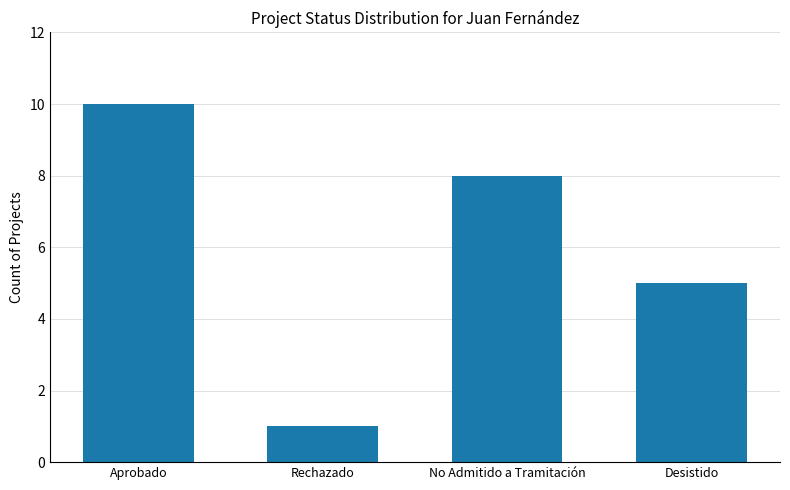

What is the difference between the maximum and minimum values?

9